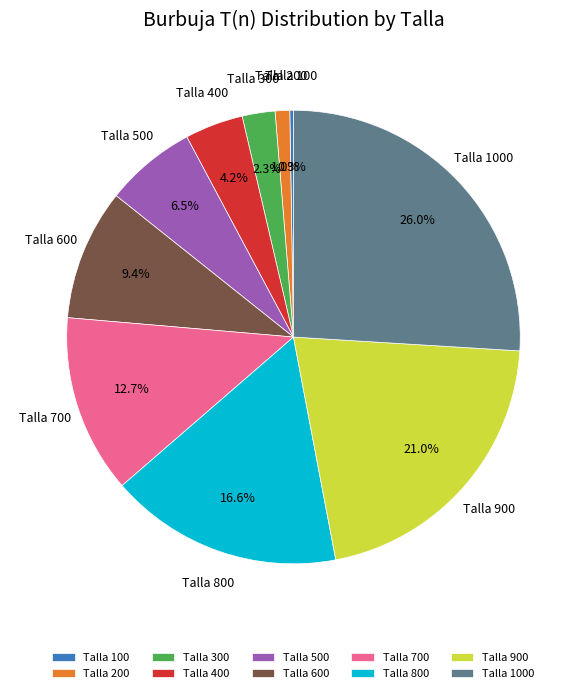

Does Talla 600 represent more than half of the total?

No